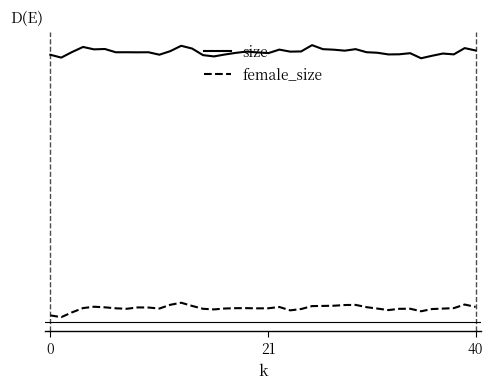

What are all the series names shown in the legend?

size, female_size